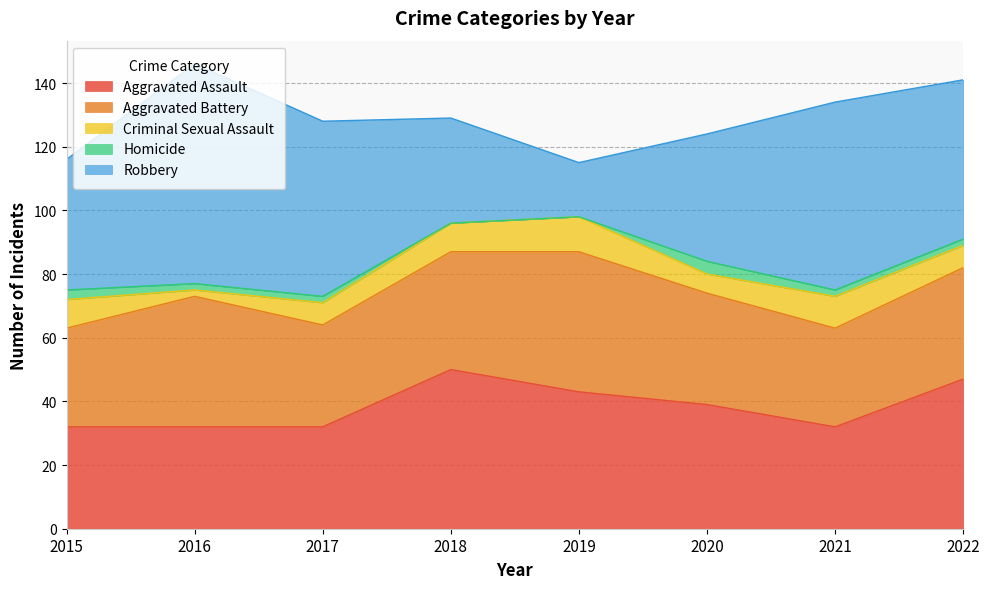

How many data points in Robbery are above 50?

3